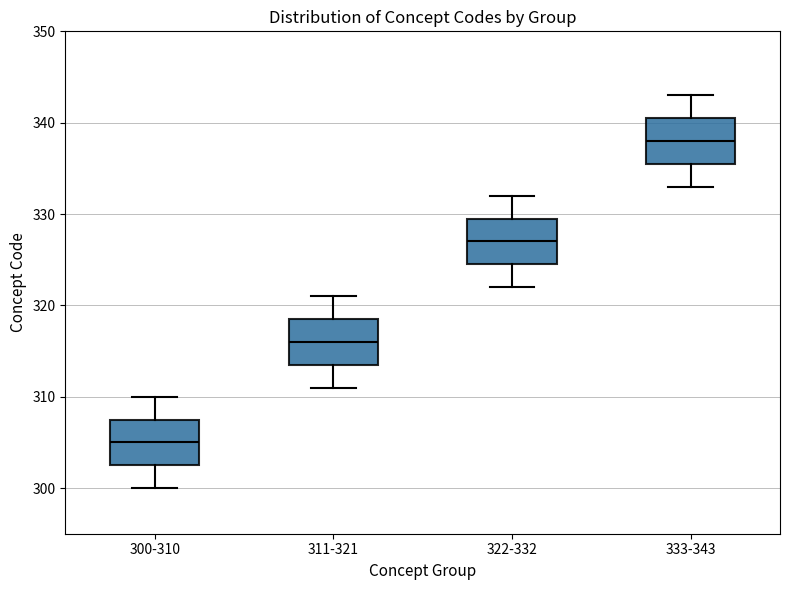

Which box has the lowest median line?

300-310